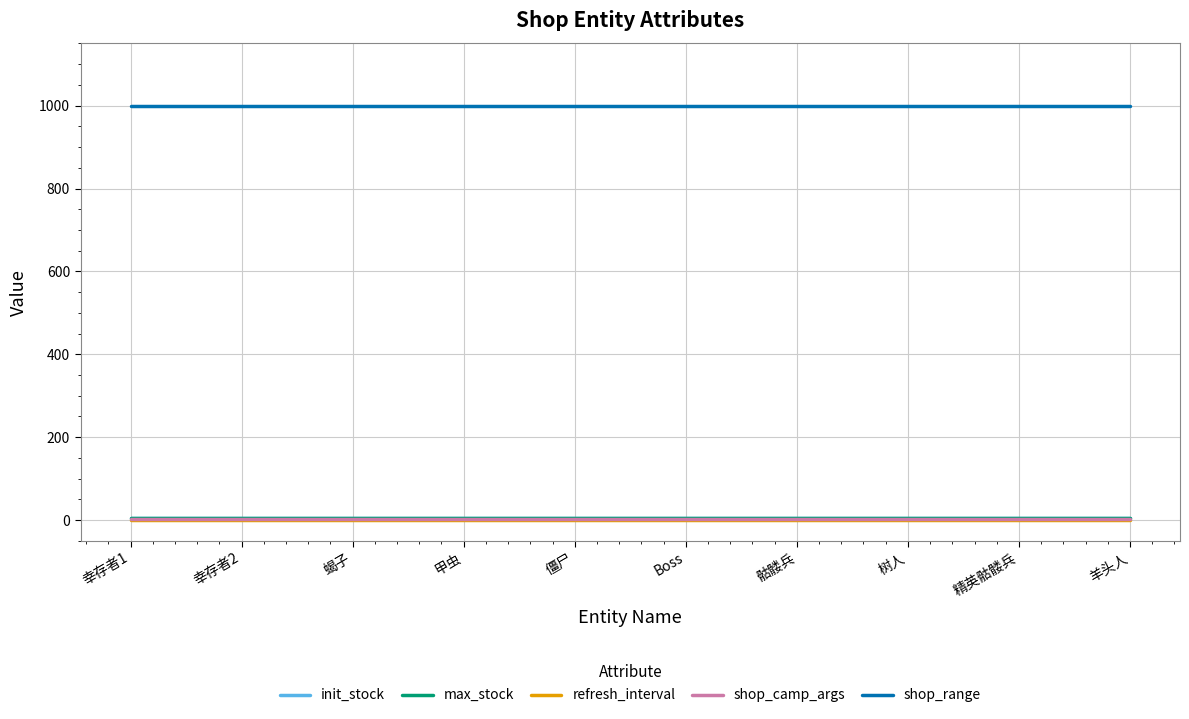

Is this an area chart (filled region under the line)?

No